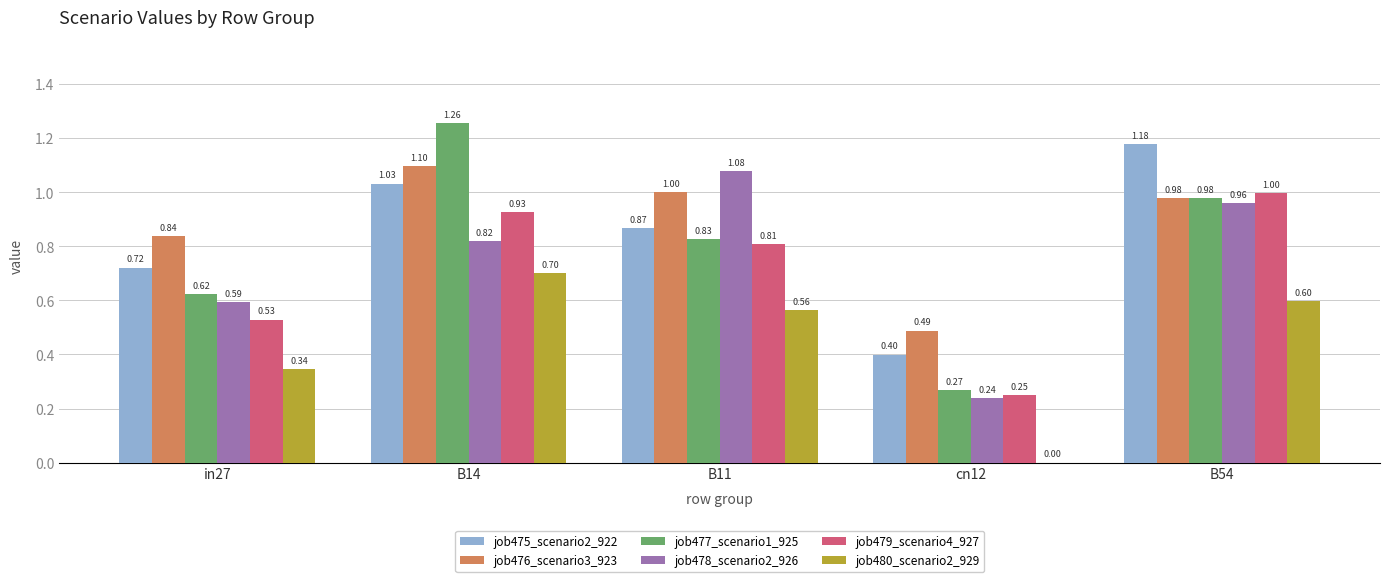

Which series changed the most between B14 and B54?

job477_scenario1_925